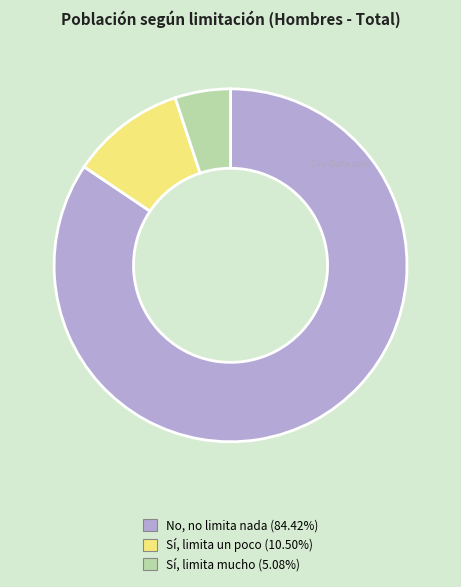

Combined, do Sí, limita mucho and Sí, limita un poco account for over 50%?

No